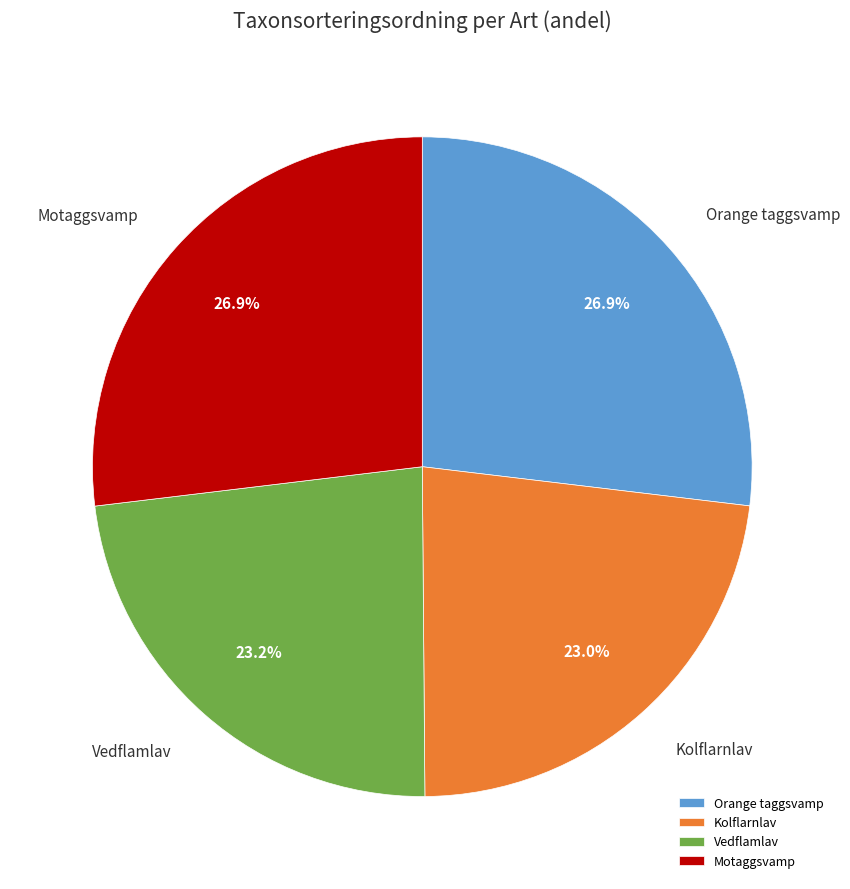

What is the ratio of the value at Vedflamlav to the value at Motaggsvamp?

0.9